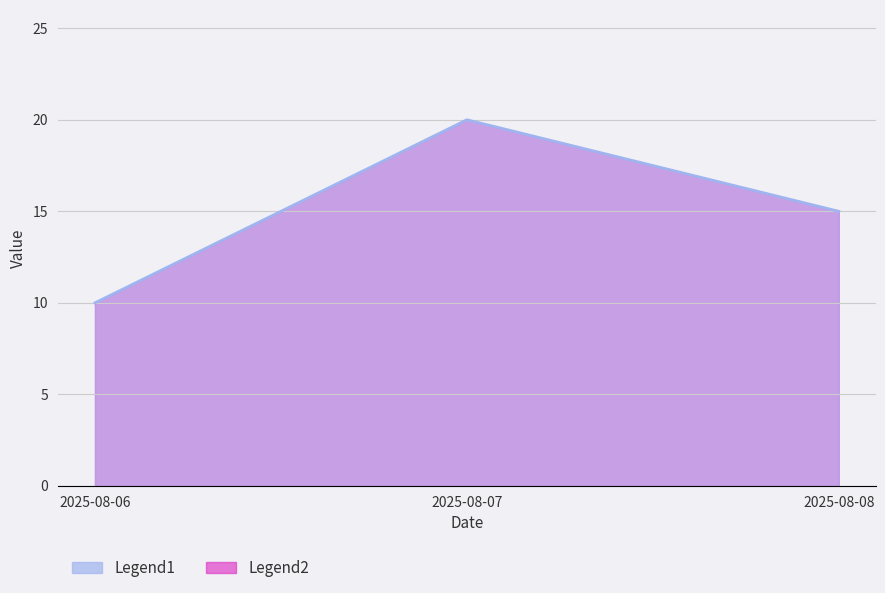

Count the number of categories in the chart.

3